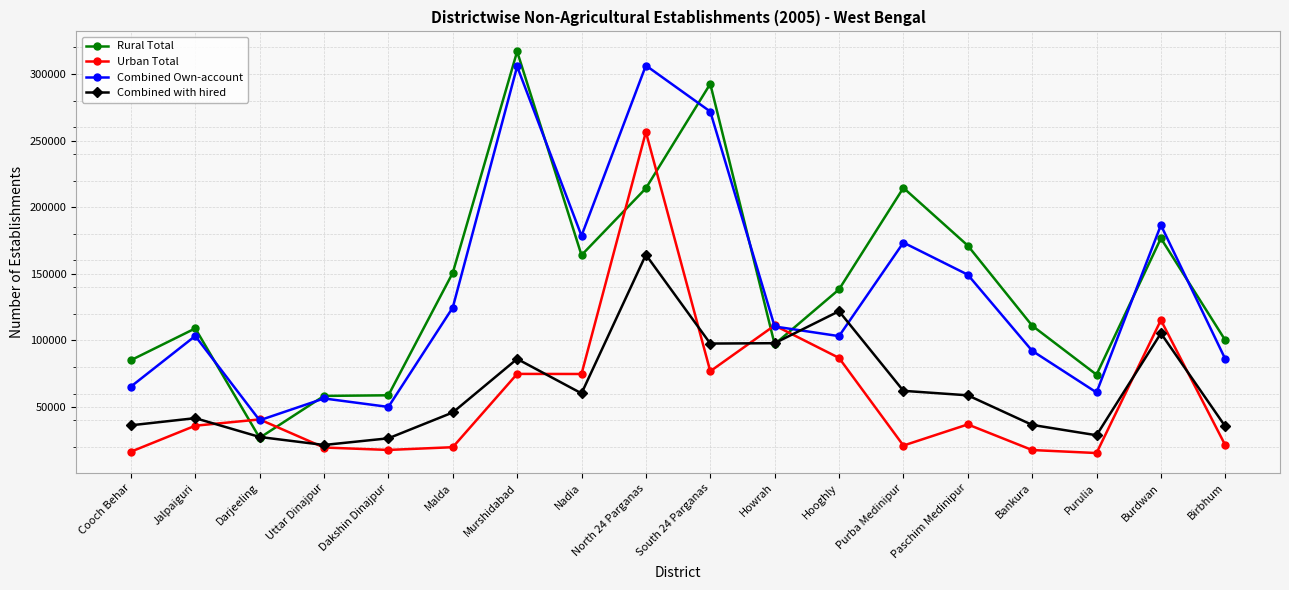

How many categories are shown in the chart?

18